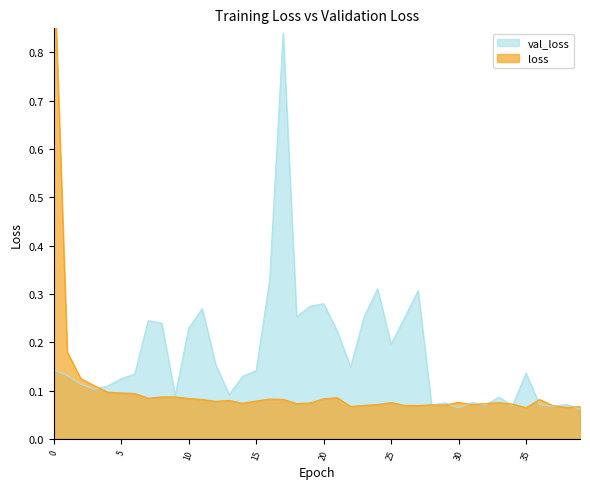

After their last crossing, which series has the higher values: loss or val_loss?

loss